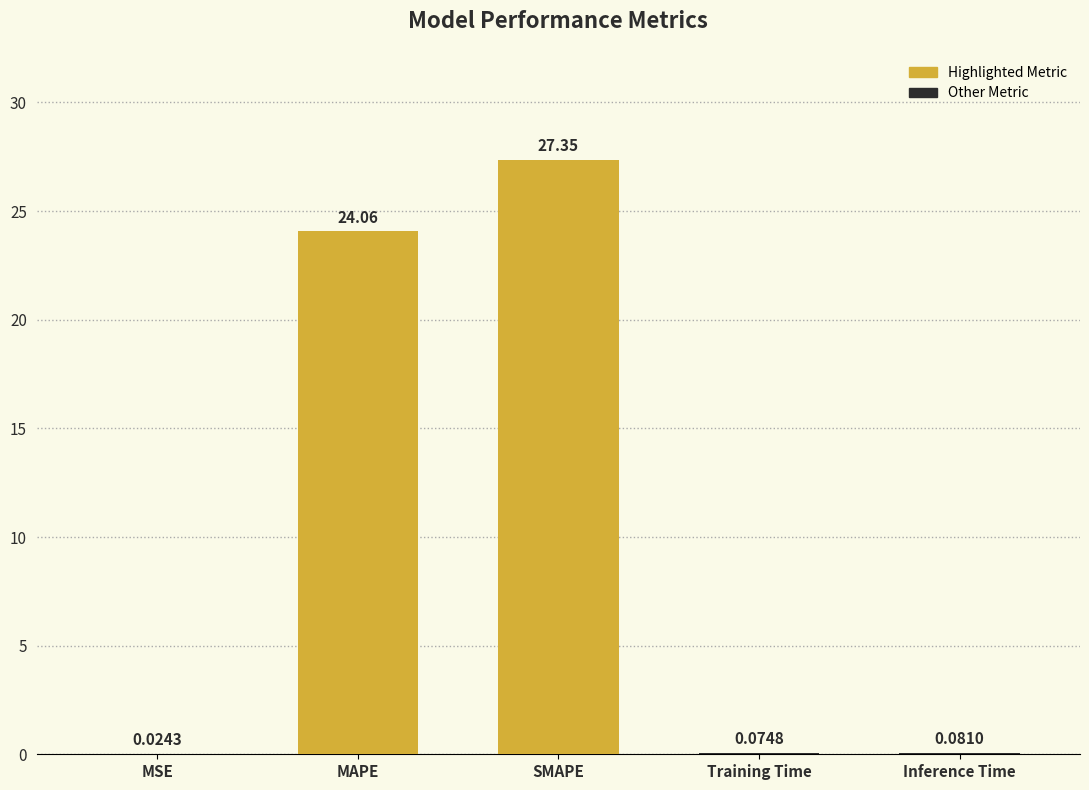

What is the change in value from SMAPE to Training Time?

-27.3